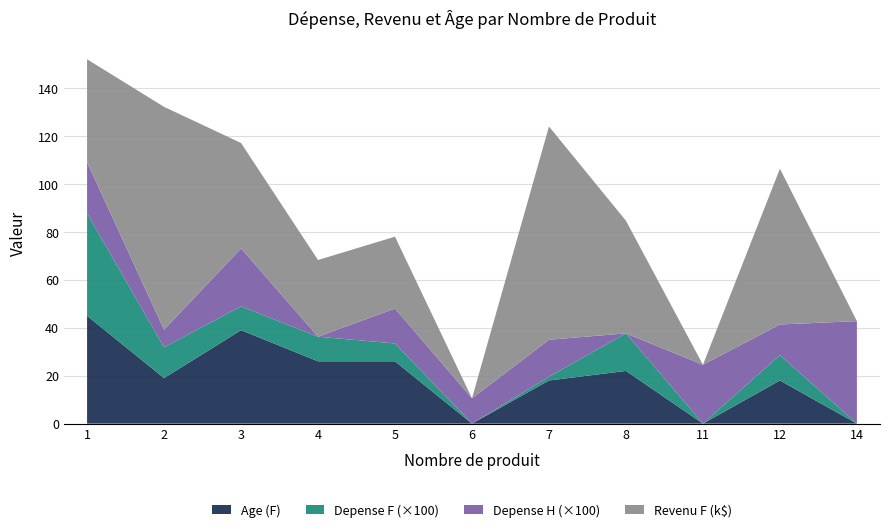

The value of Age (F) at 8 is 6.8. True or false?

False